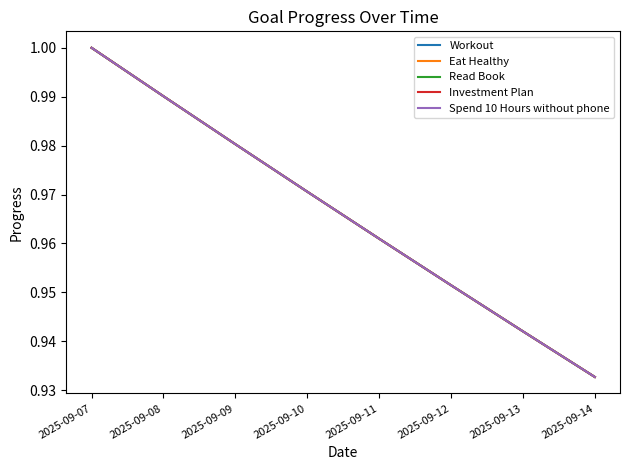

Which series has the largest total across all categories?

Workout